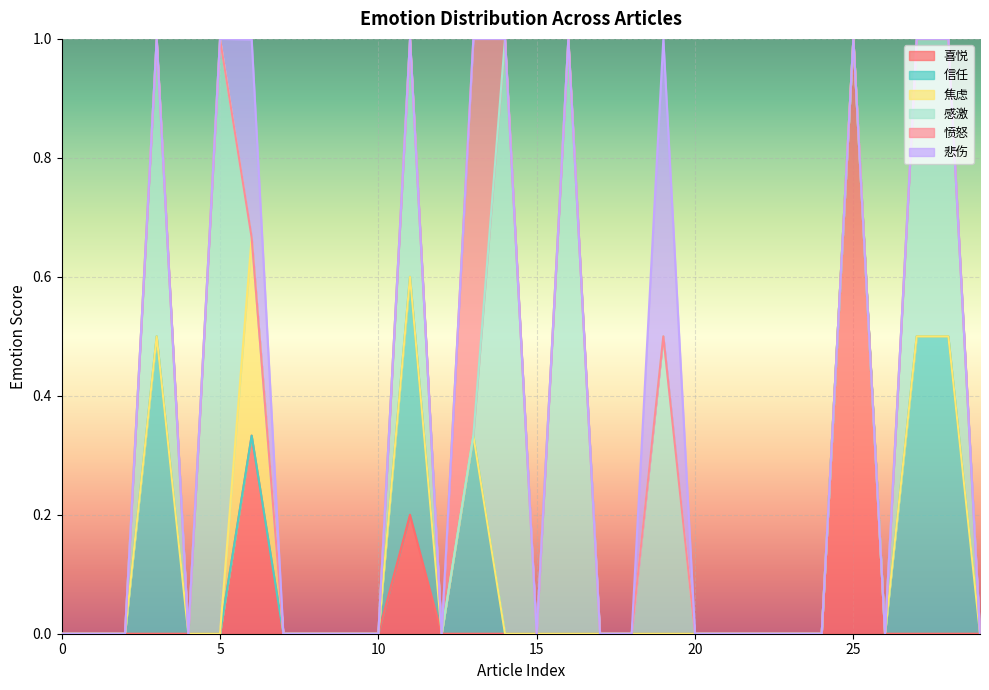

Rank the categories by 焦虑 value from highest to lowest.

6, 0, 1, 2, 3, 4, 5, 7, 8, 9, 10, 11, 12, 13, 14, 15, 16, 17, 18, 19, 20, 21, 22, 23, 24, 25, 26, 27, 28, 29